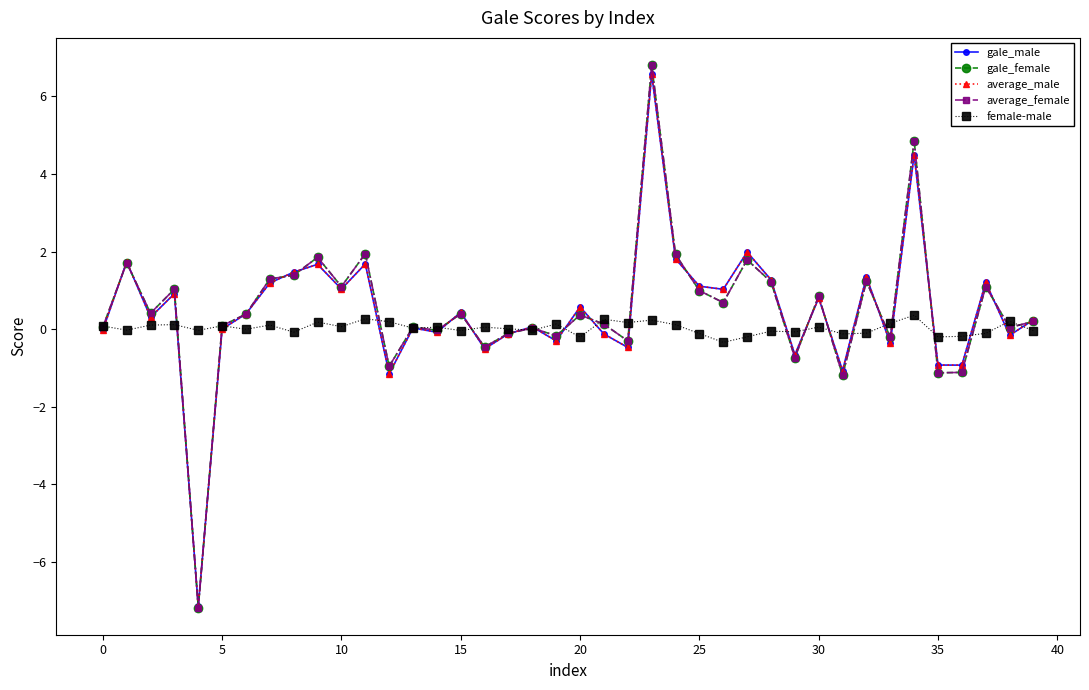

Count the number of data series in this chart.

5